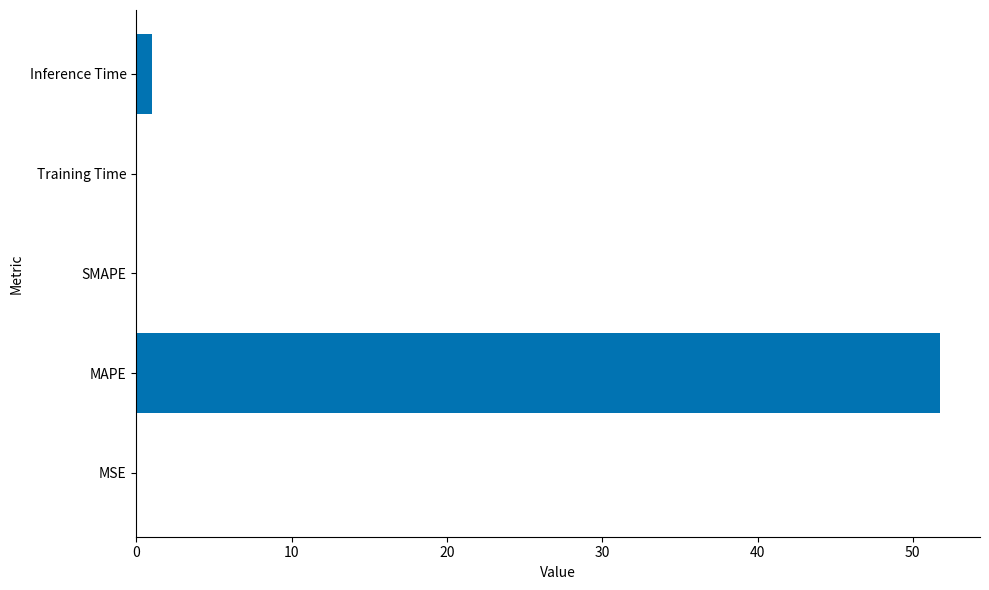

Which has a higher value, MAPE or SMAPE?

MAPE